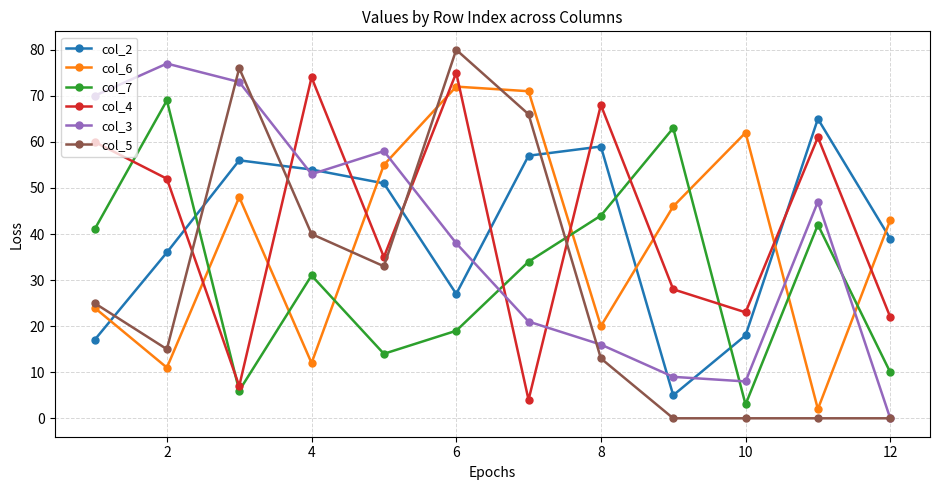

After their last crossing, which series has the higher values: col_5 or col_4?

col_4